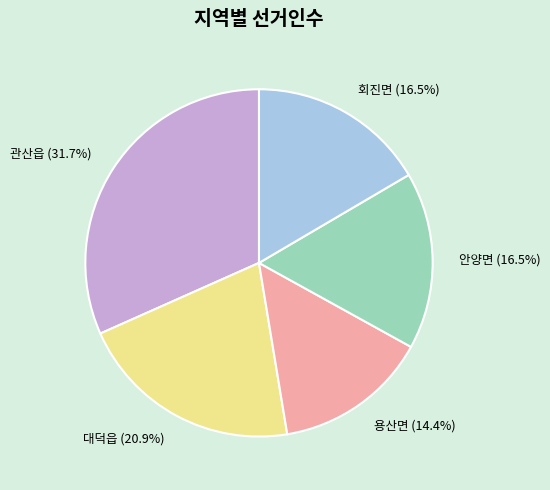

Which category has the smallest portion of the pie?

용산면